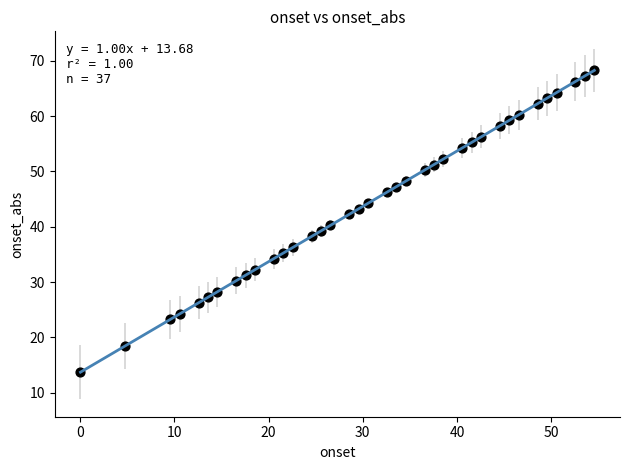

What is the range of X values (max minus min)?

54.6